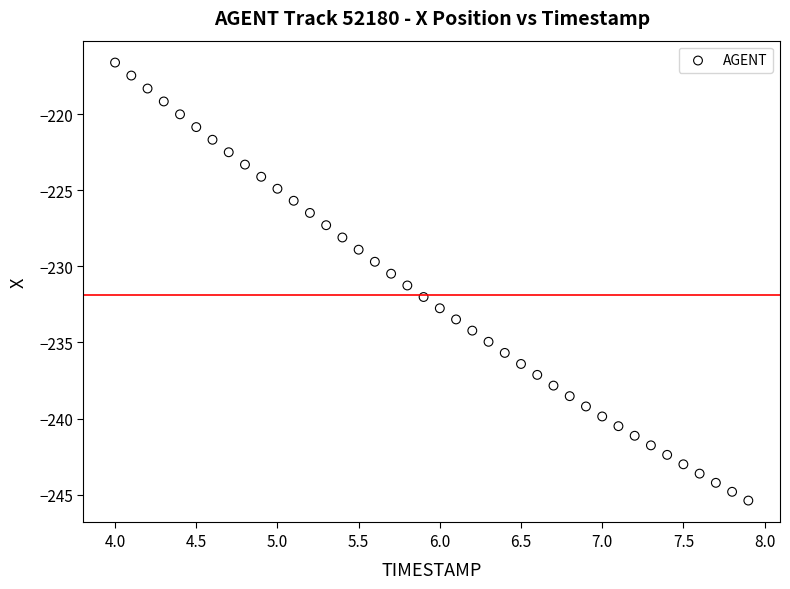

What is the range of X values (max minus min)?

3.9